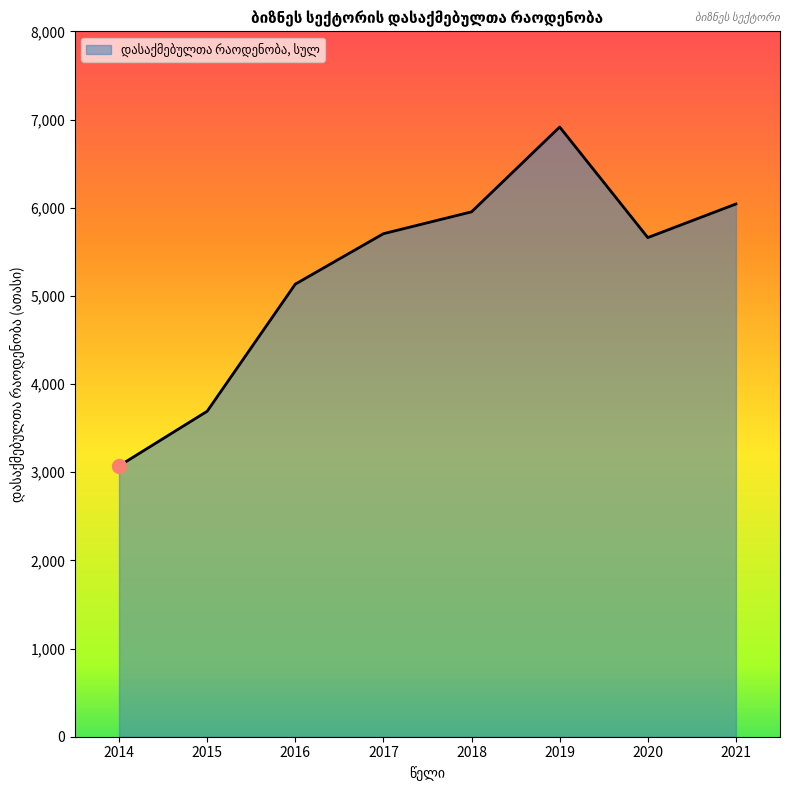

What is the sum of the values at 2018 and 2015?

9644.3